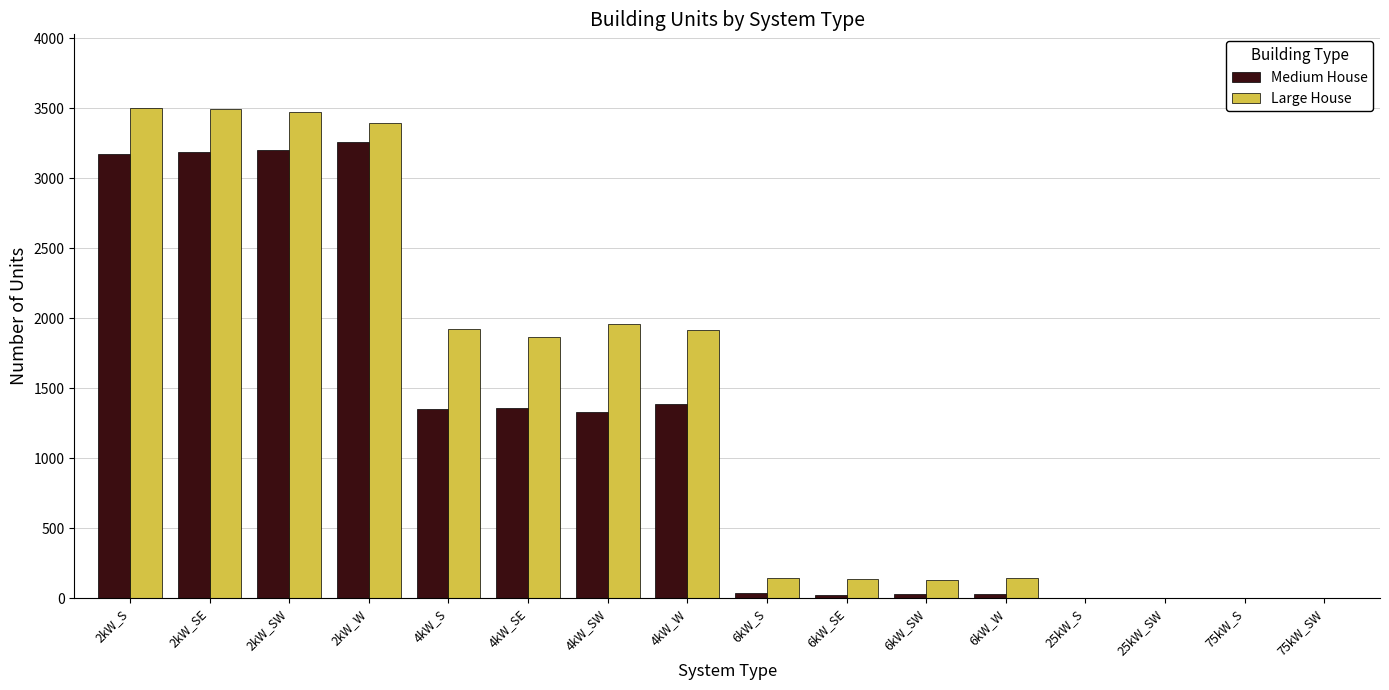

Is the value of Large House at 6kW_S greater than the value of Medium House at 25kW_S?

Yes